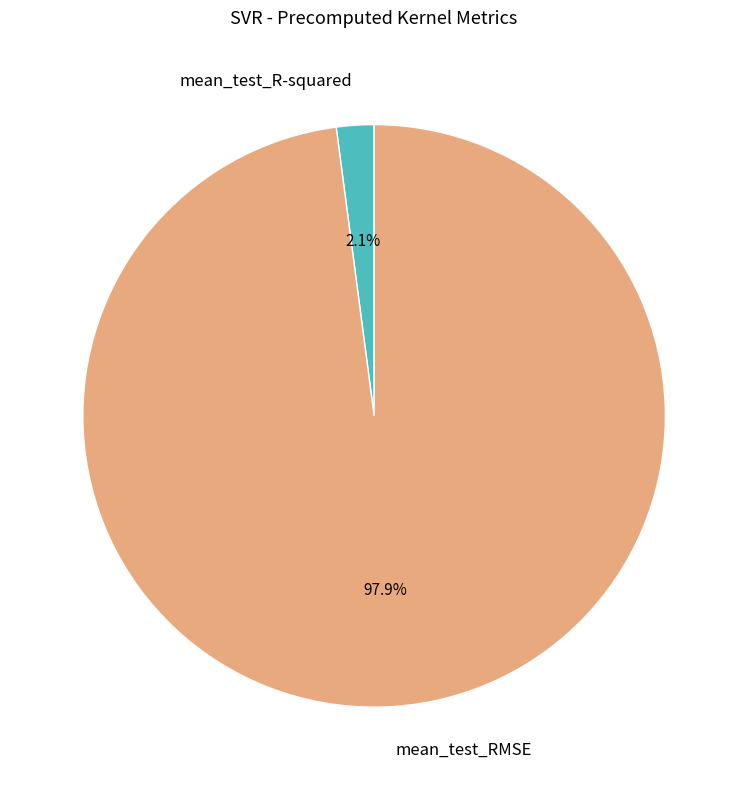

What percentage is the mean_test_R-squared slice, to the nearest percent?

2%